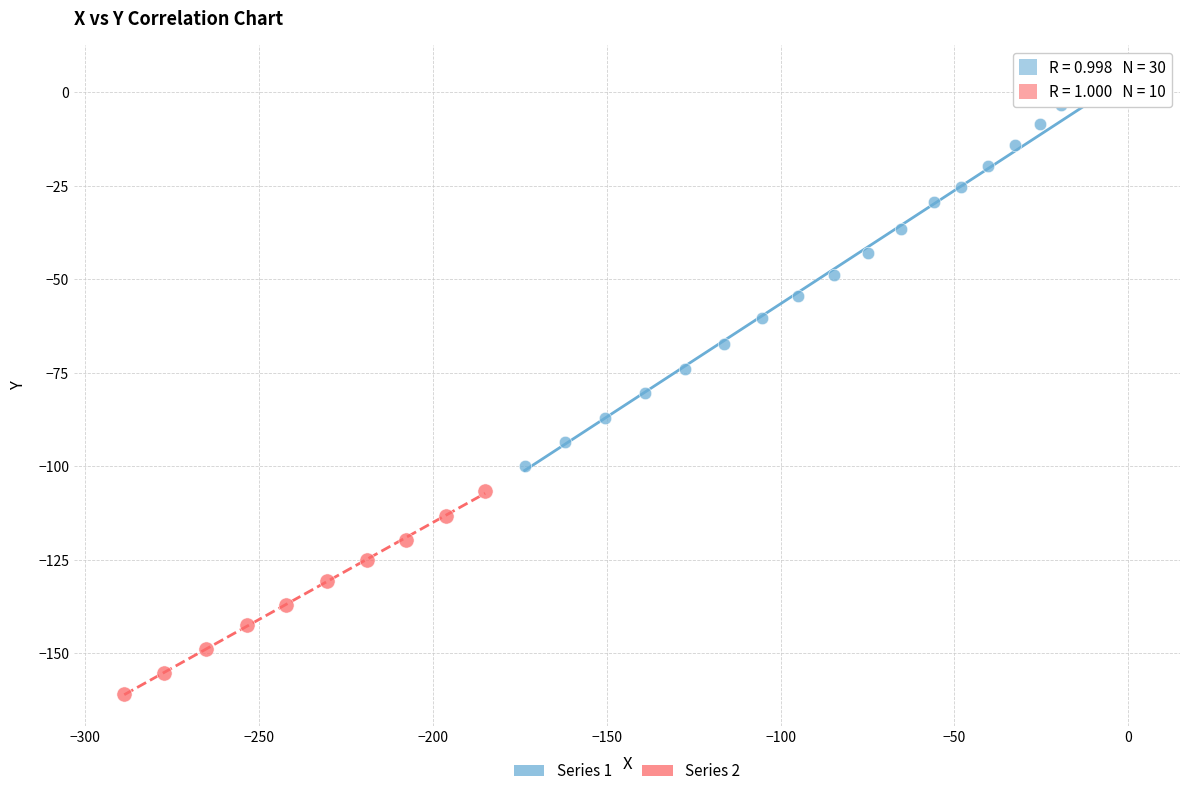

Which series has the widest spread of Y values?

Series 1